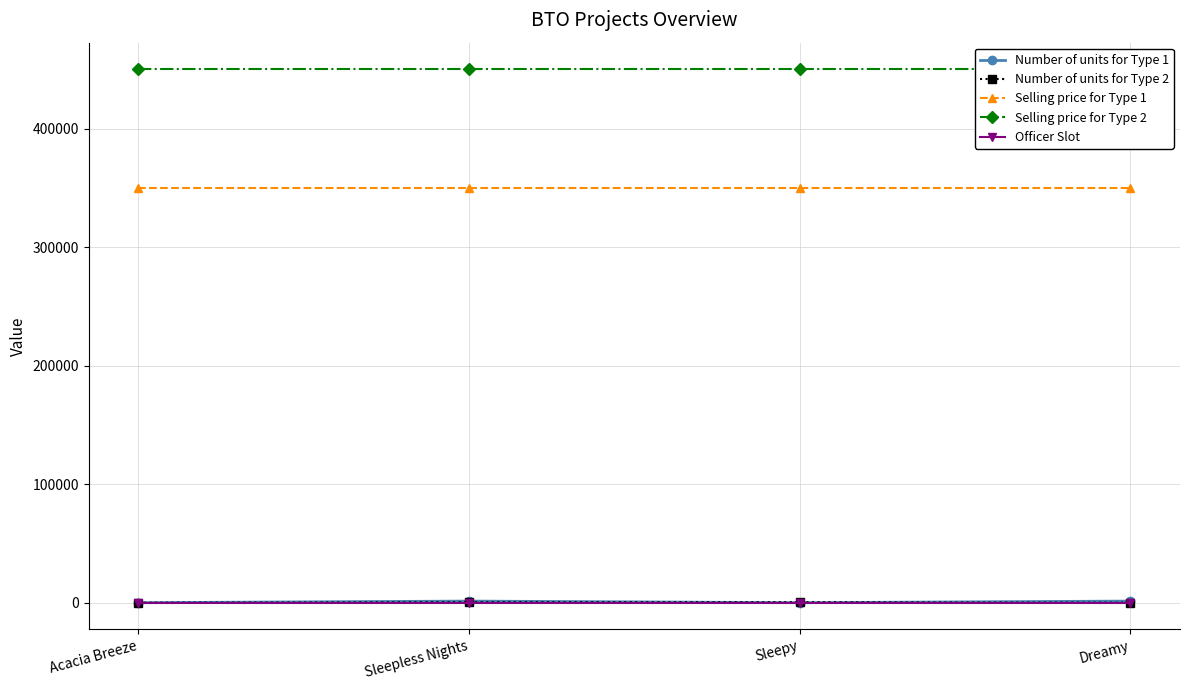

Read the Selling price for Type 1 value at Acacia Breeze.

350000